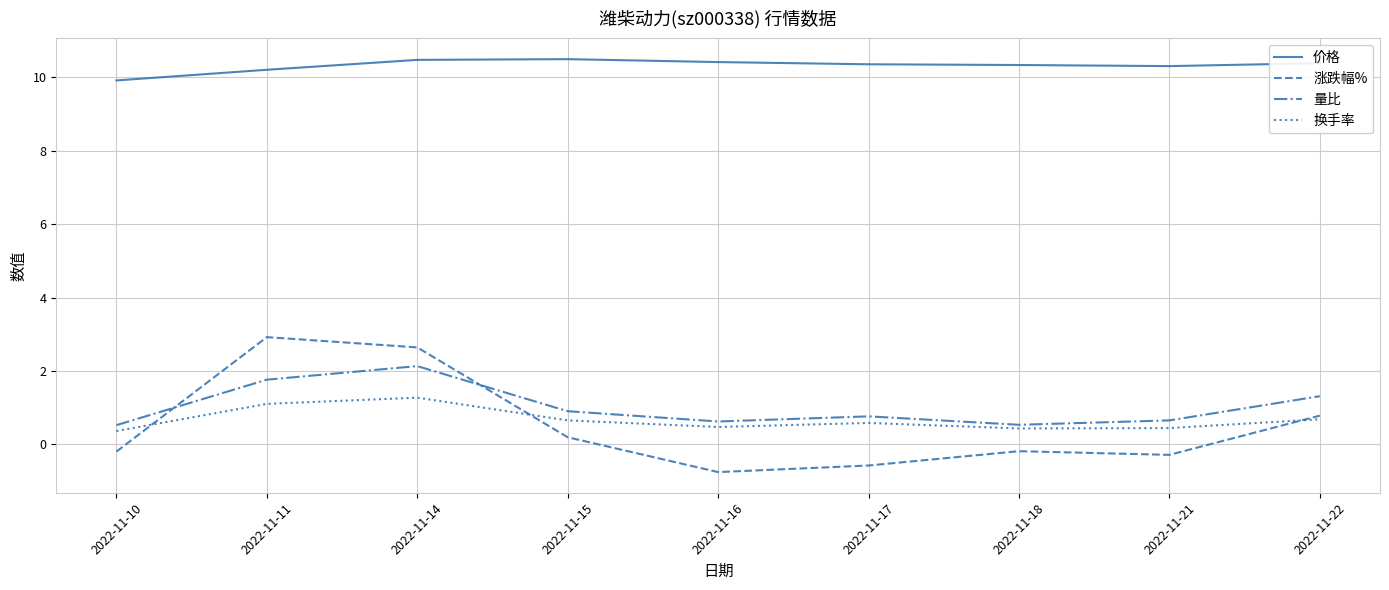

How many lines are shown in the chart?

4